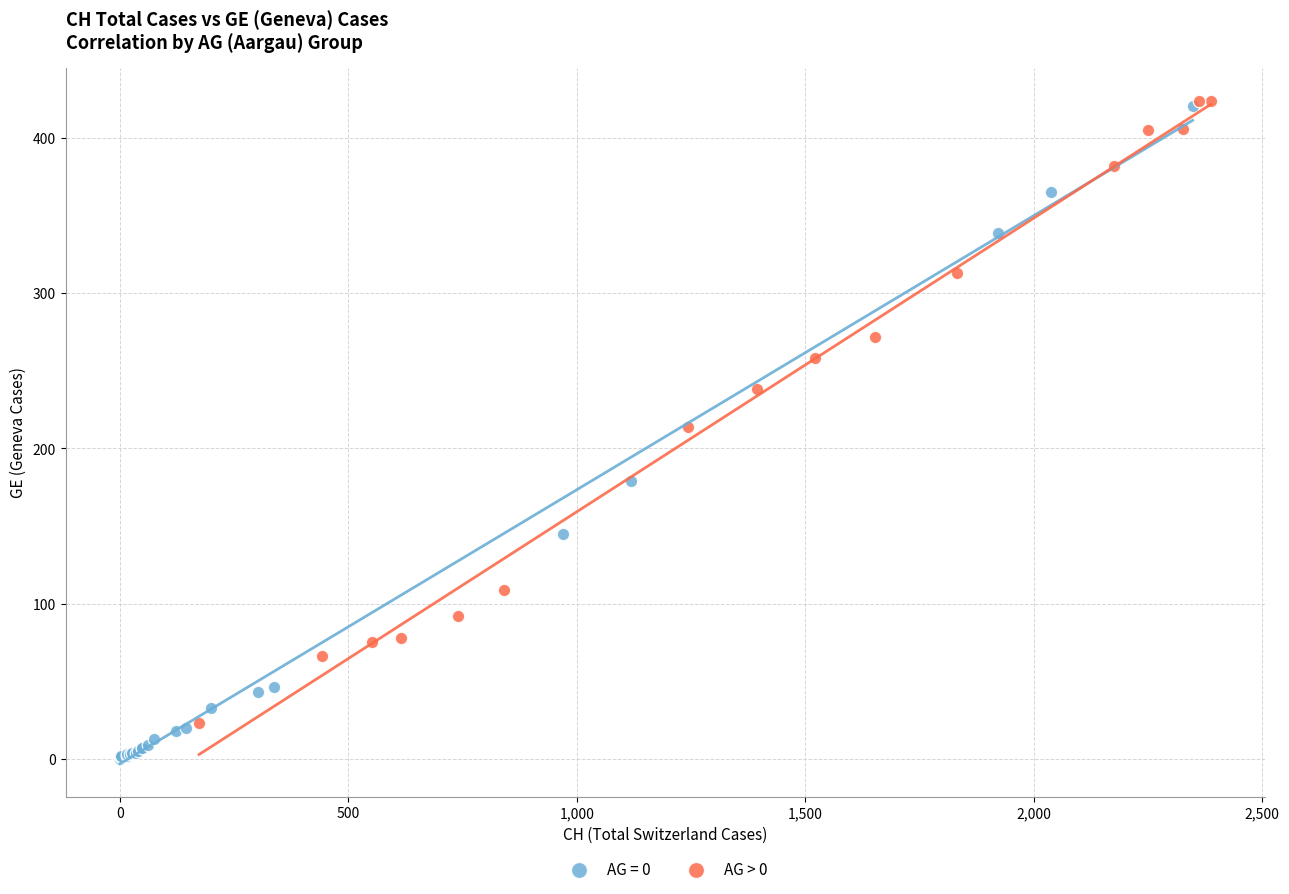

Which series has the widest spread of Y values?

AG = 0